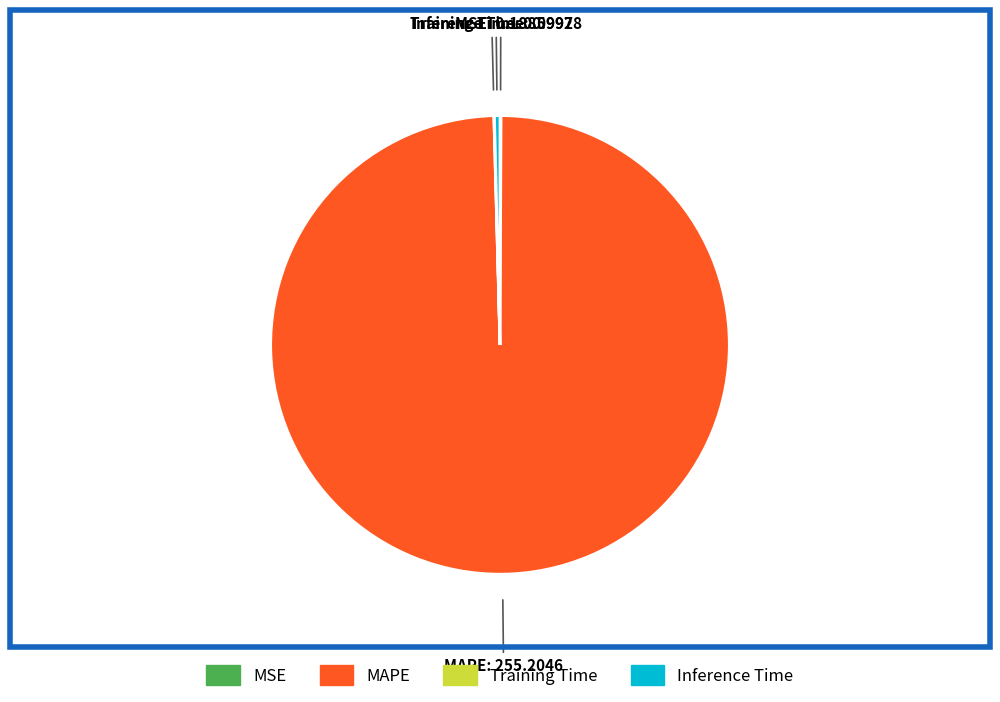

Does Inference Time: 0.9928 account for over 50% of the chart?

No